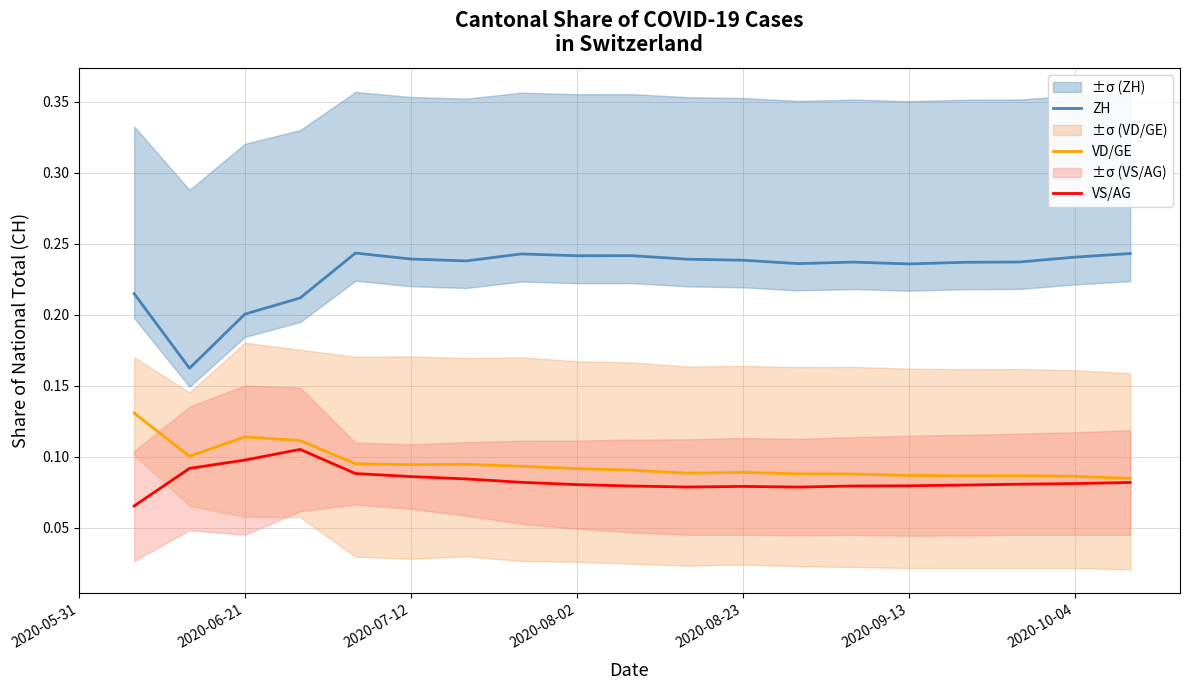

Count the number of data series in this chart.

3